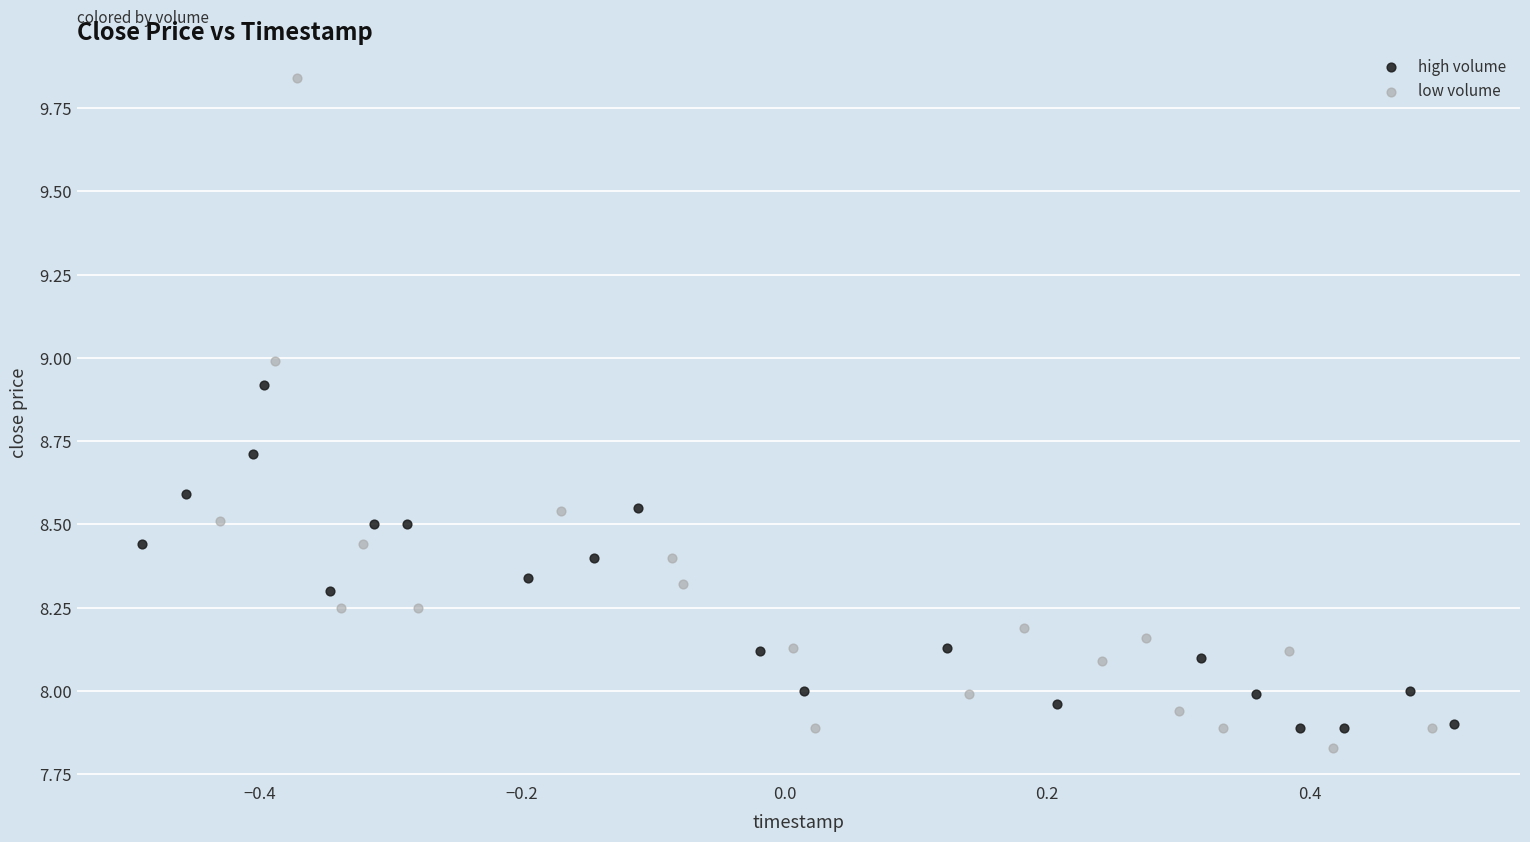

Which series contains the lowest Y value?

low volume